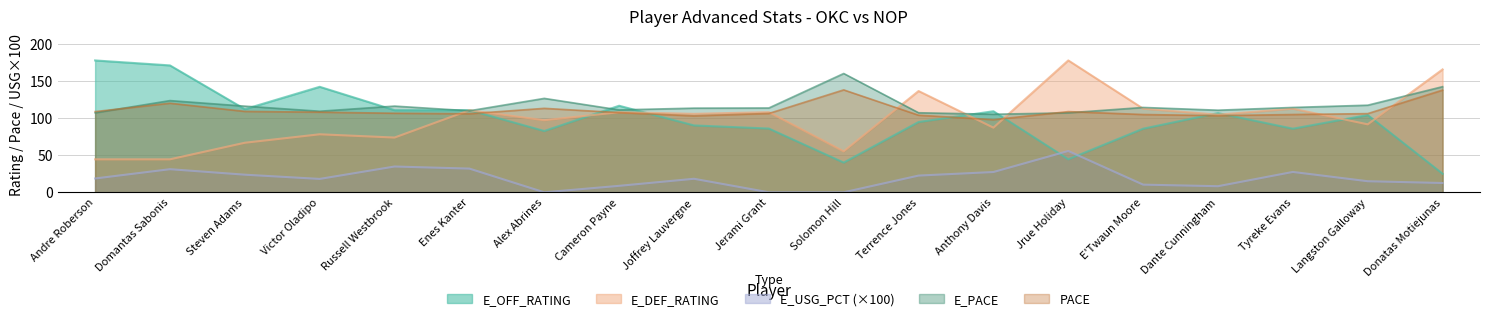

What is the sum of the E_PACE values at Russell Westbrook and Donatas Motiejunas?

258.2